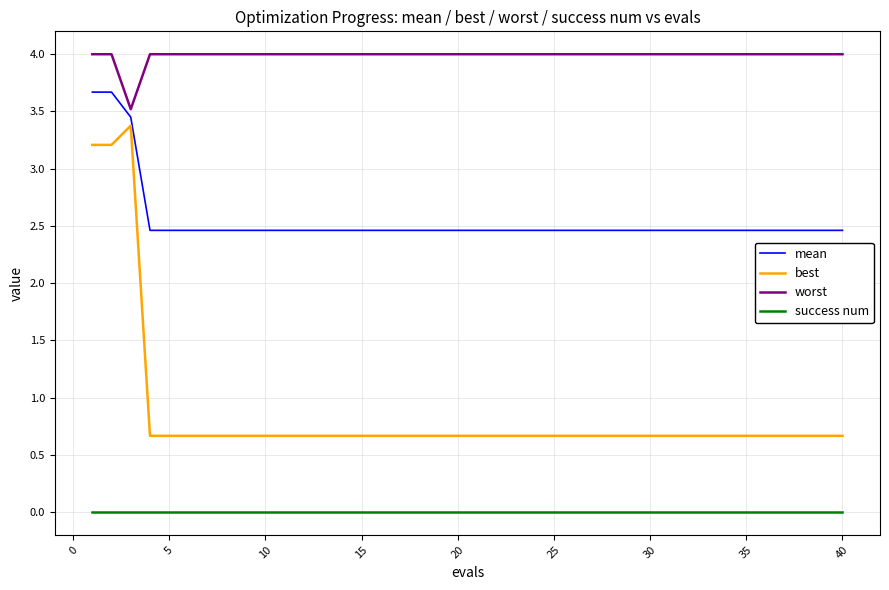

List the series in order of their peak value, highest first.

worst, mean, best, success num